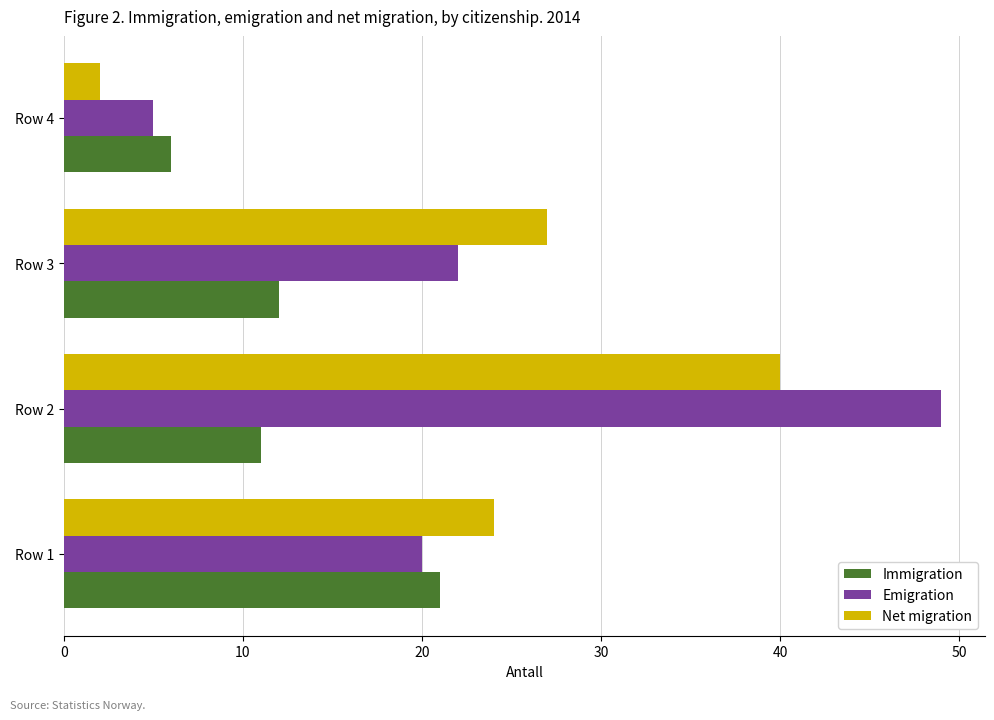

The value of Net migration at Row 3 is 44. True or false?

False